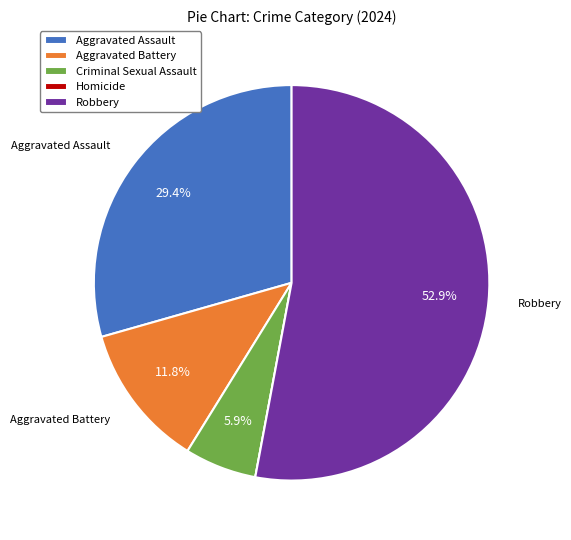

Is there a majority slice in this chart?

Yes